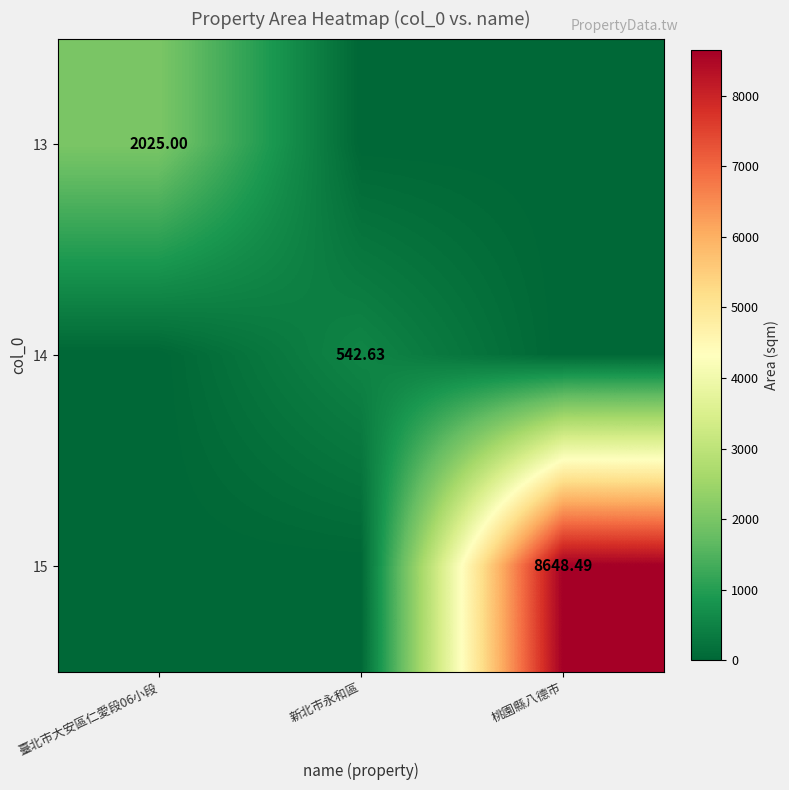

Is the value of 13 at 桃園縣八德市 greater than the value of 15 at 新北市永和區?

No